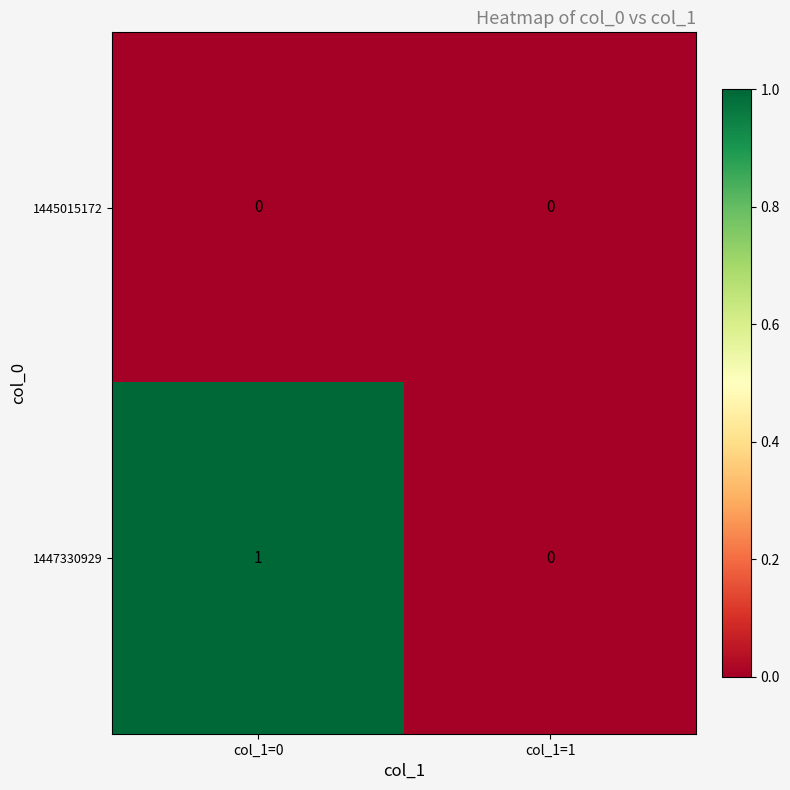

Reading left to right, what are all the values shown in this chart?

1445015172: col_1=0=0	col_1=1=0
1447330929: col_1=0=1	col_1=1=0